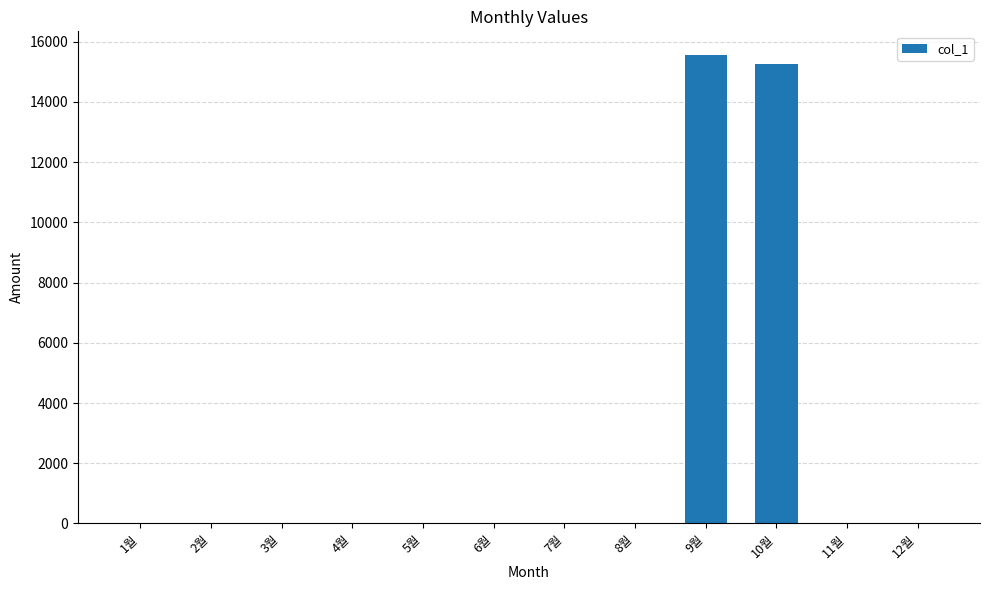

What is the average value?

2568